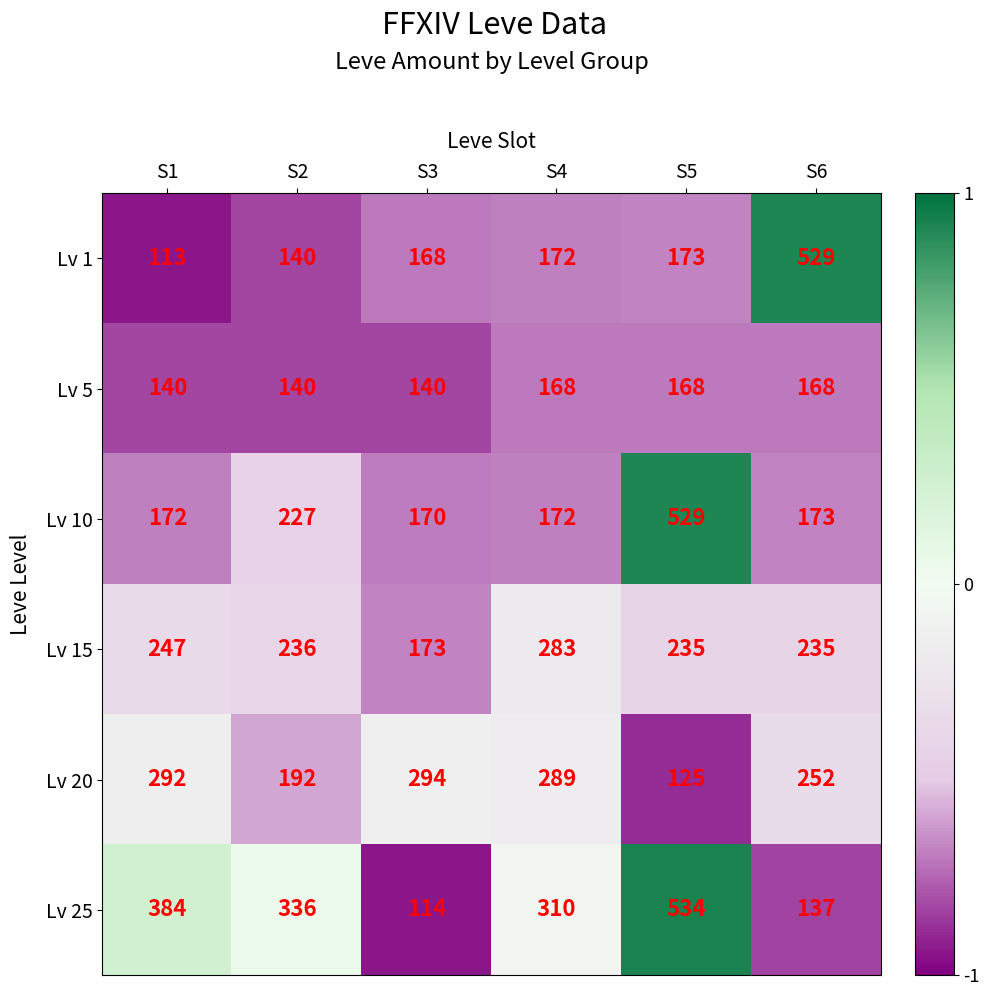

Rank the series at S5 from lowest to highest value.

Lv 20, Lv 5, Lv 1, Lv 15, Lv 10, Lv 25